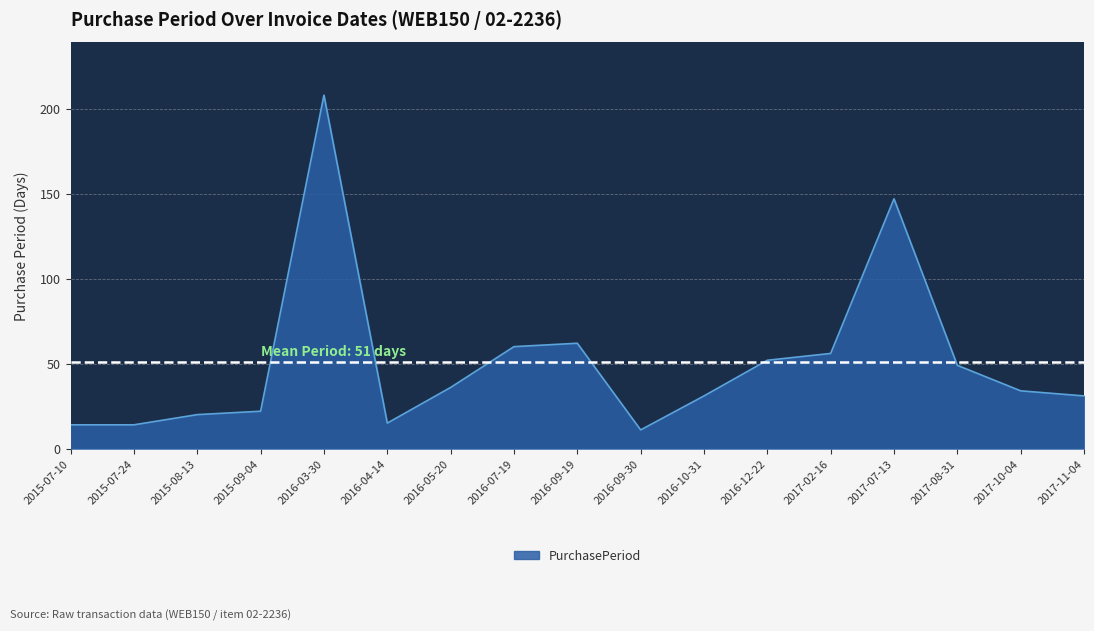

The value at 2015-07-24 is 4. True or false?

False